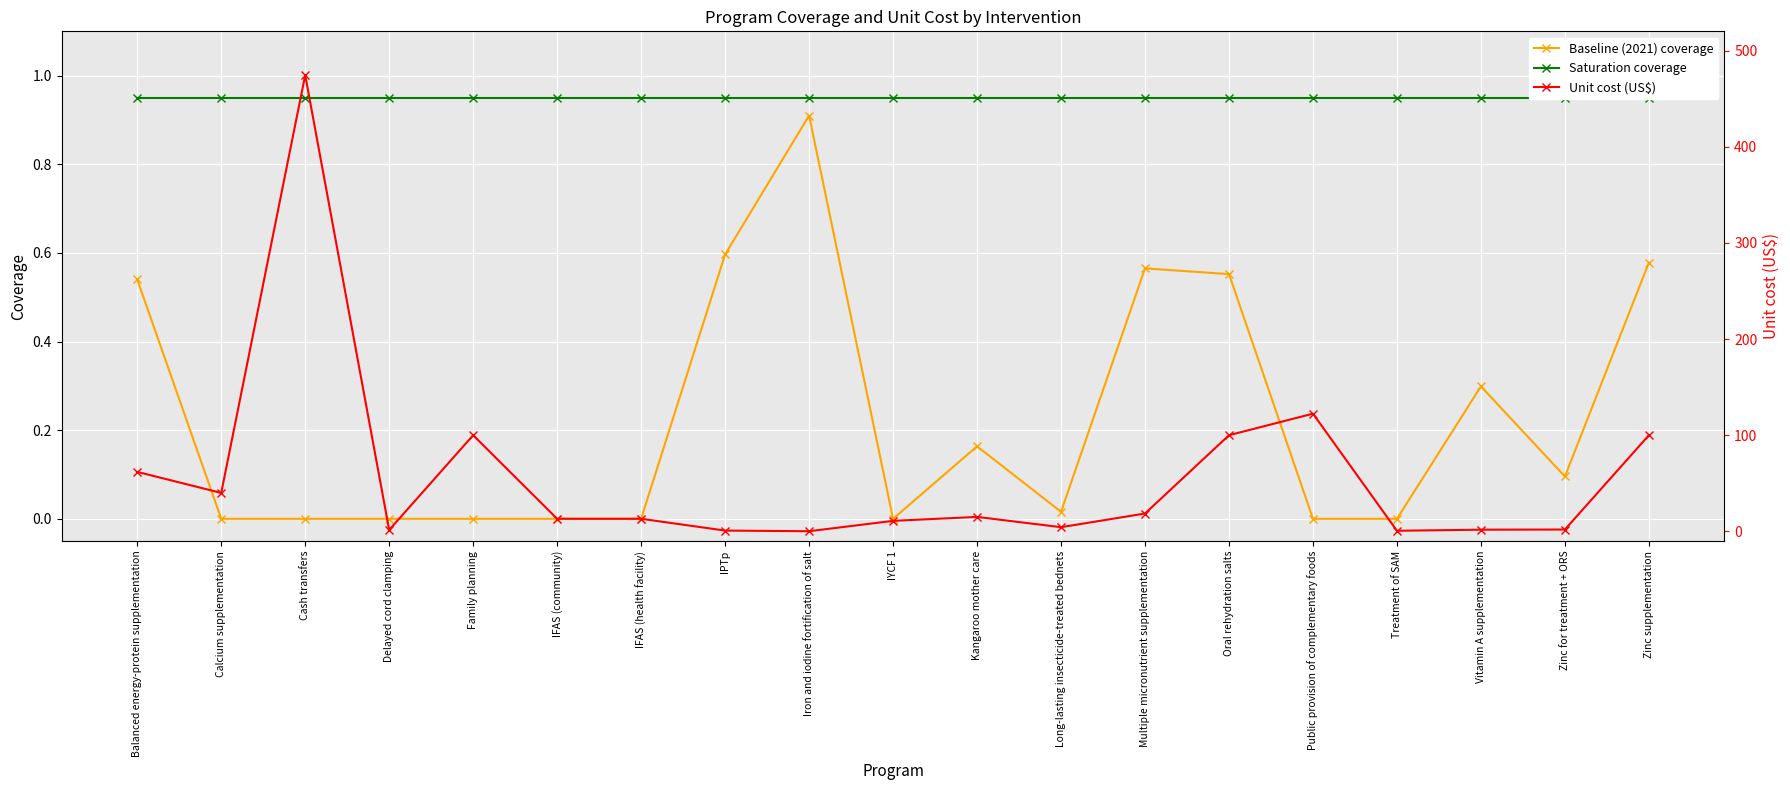

At which label does Saturation coverage reach its peak?

Balanced energy-protein supplementation